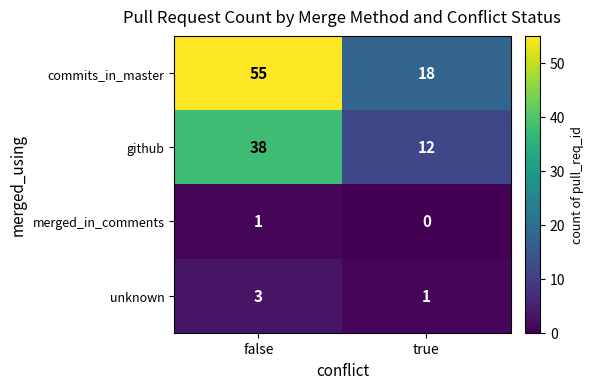

Reading left to right, list all the values displayed in this chart.

commits_in_master: false=55	true=18
github: false=38	true=12
merged_in_comments: false=1	true=0
unknown: false=3	true=1